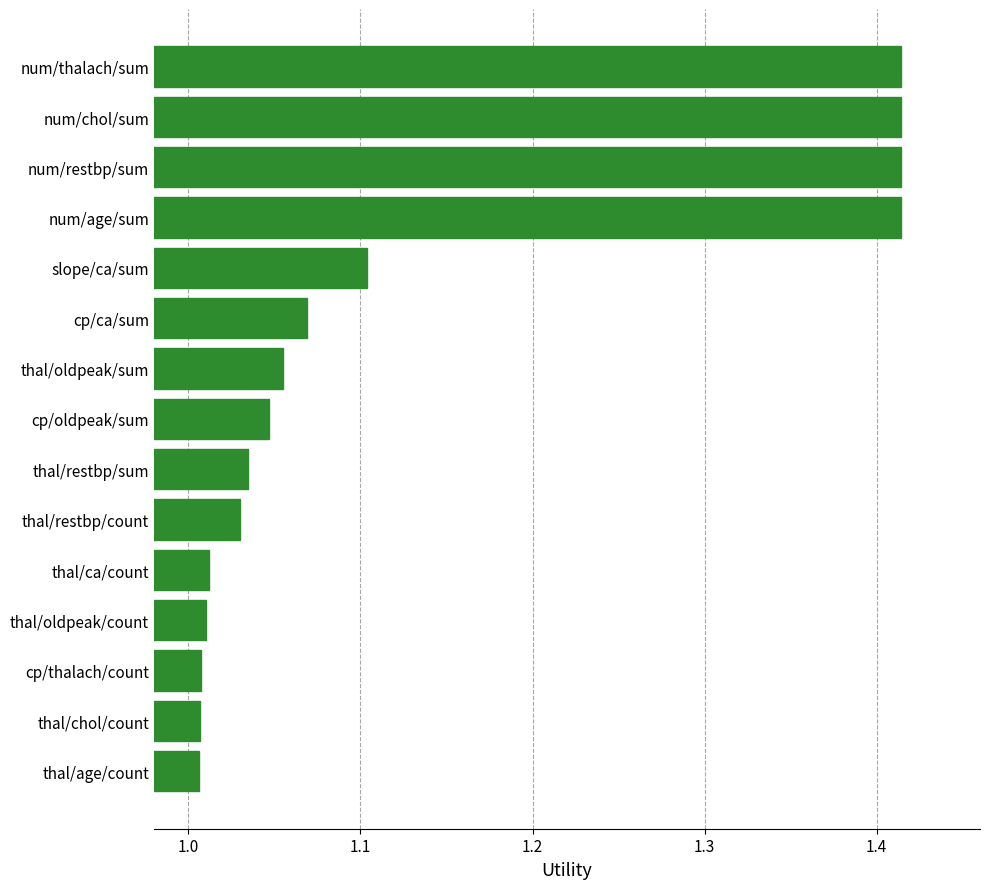

The chart shows a value of 0.9 at num/restbp/sum. True or false?

False